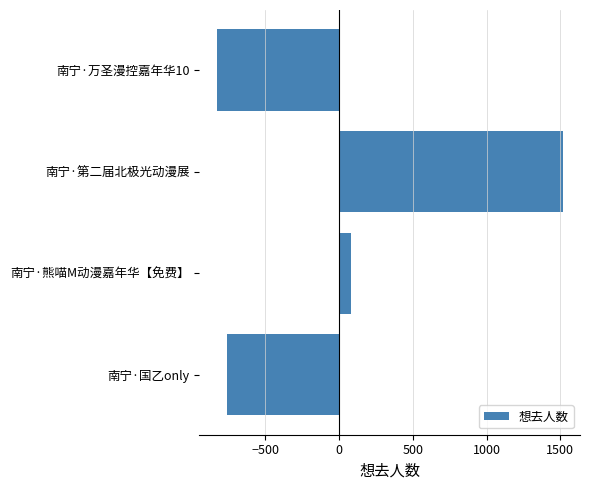

How many values exceed 76?

2